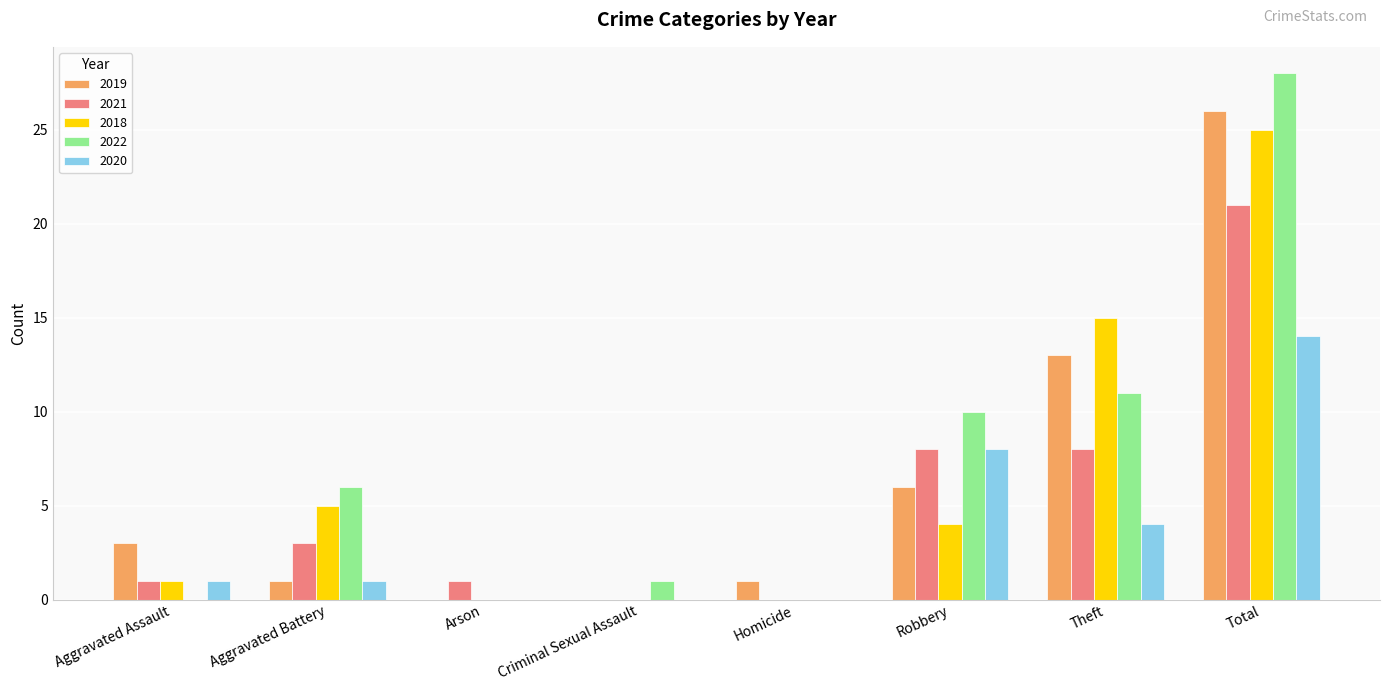

Which series has the largest range (max minus min)?

2022